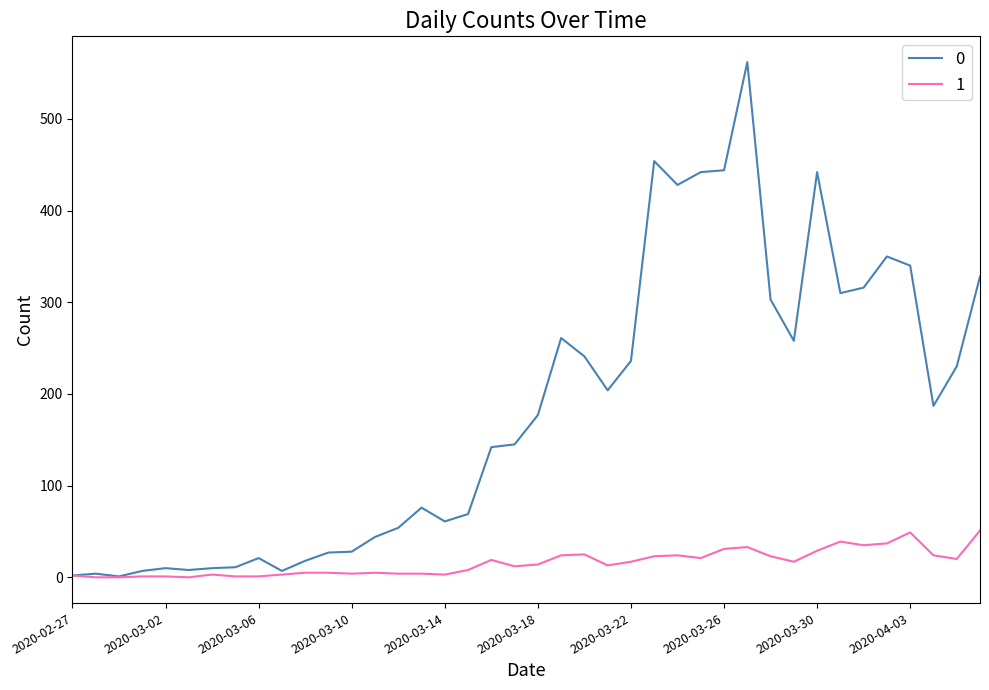

Does the chart display data point markers on the line(s)?

No